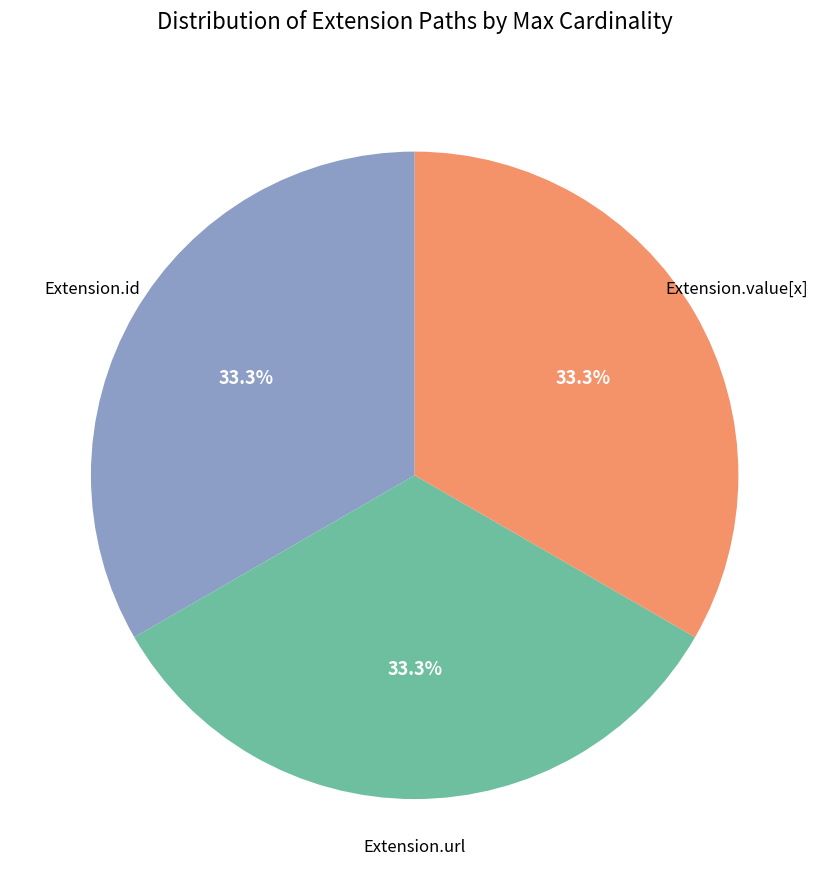

Approximately how many times larger is the value at Extension.id compared to Extension.value[x]?

1.0